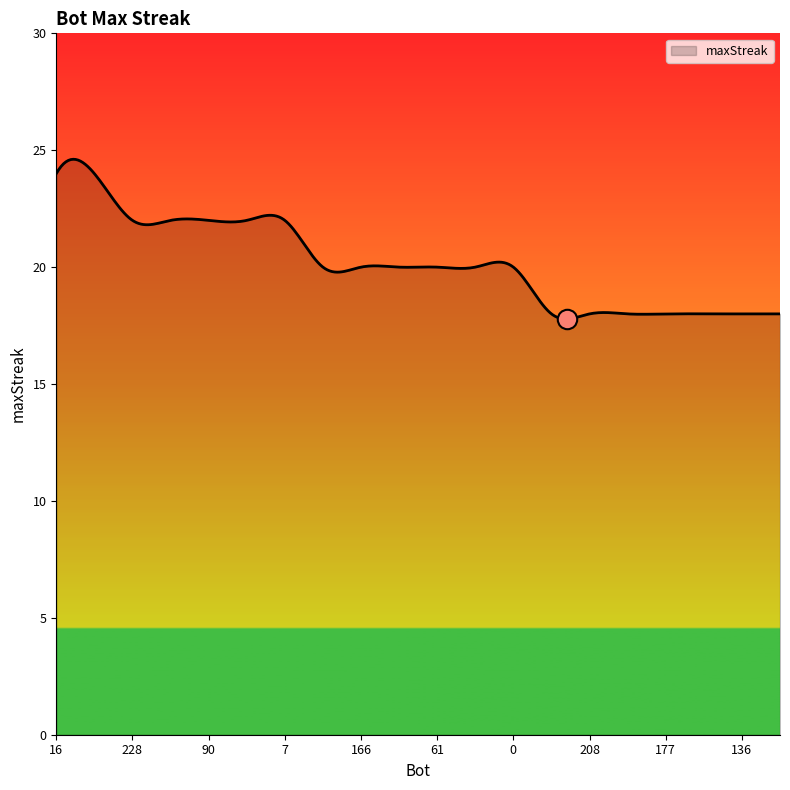

What is the smallest value displayed?

17.8